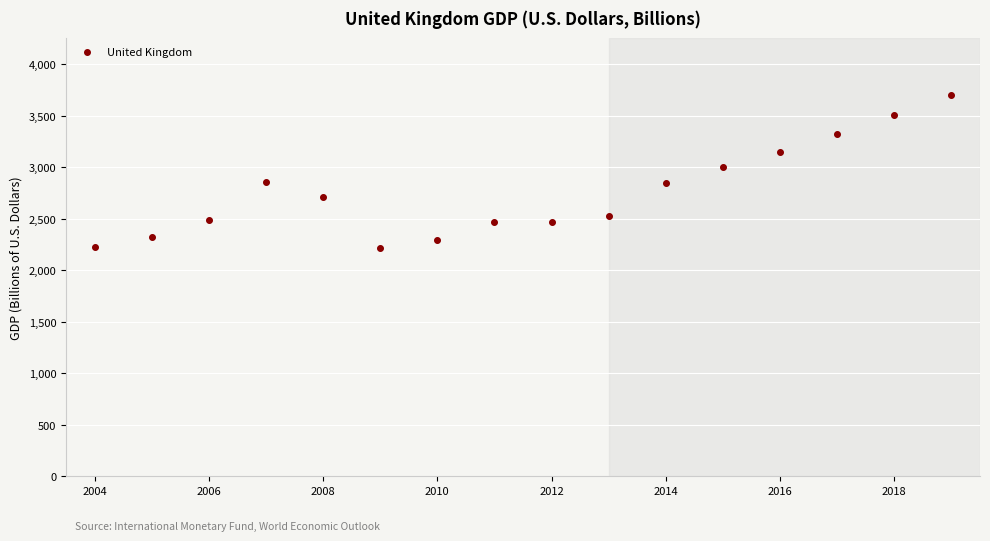

What is the minimum value shown in the chart?

2217.4